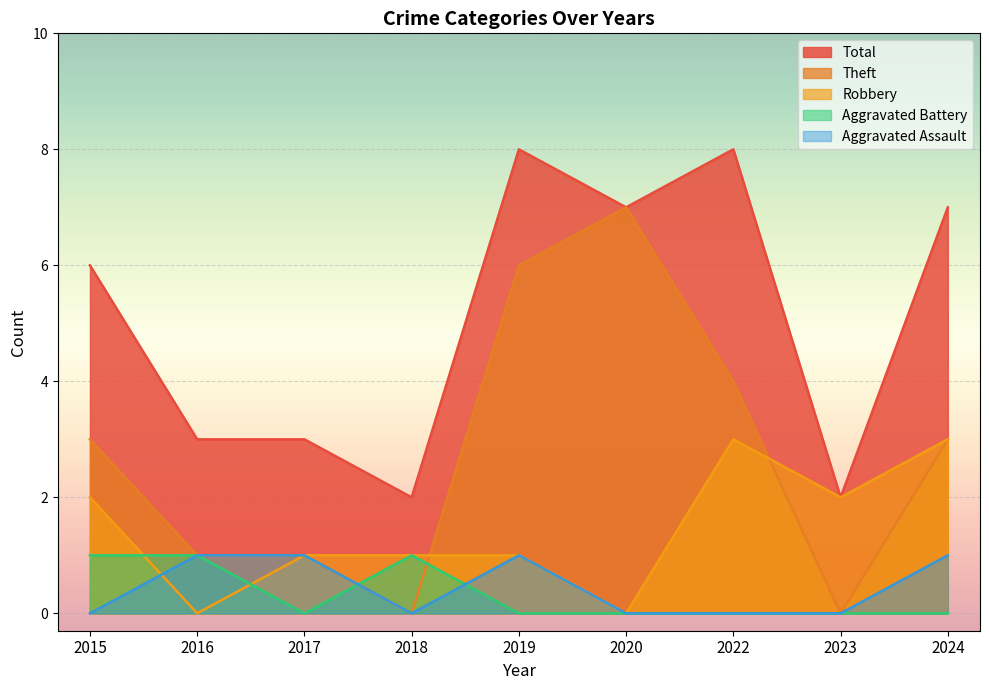

What is the value of the Aggravated Battery point at the 2nd from the left?

1